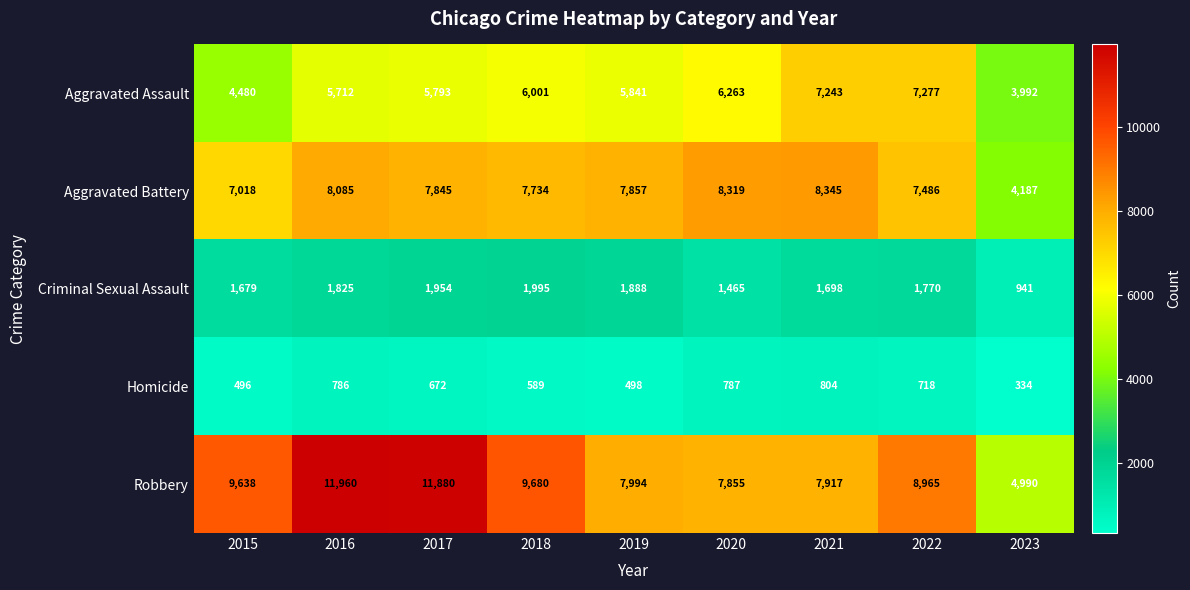

True or false: Aggravated Assault has a value of 3613 at 2020.

False